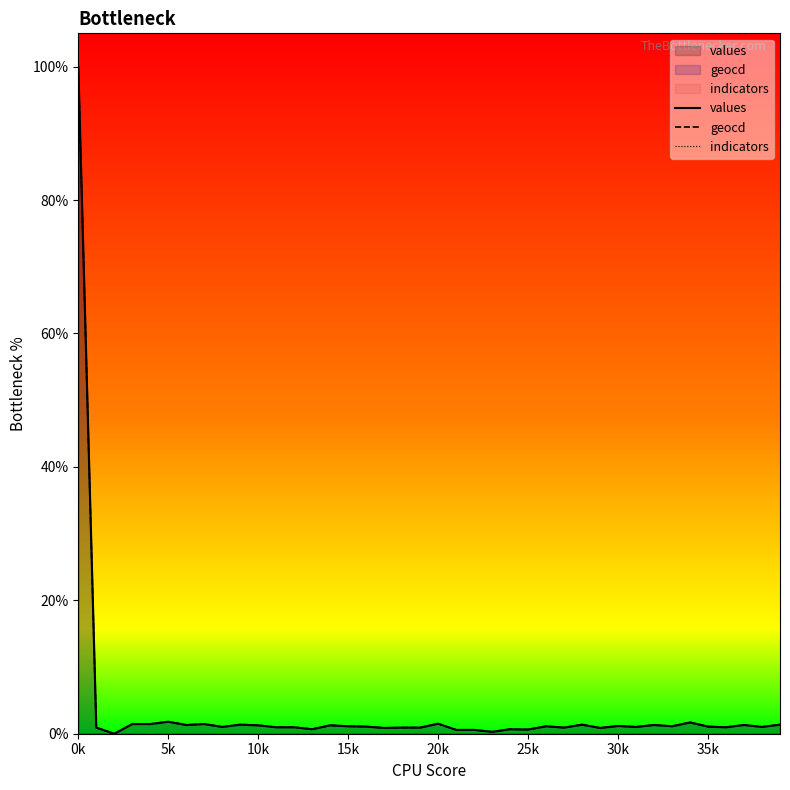

At which category is the sum across all series the highest?

0k